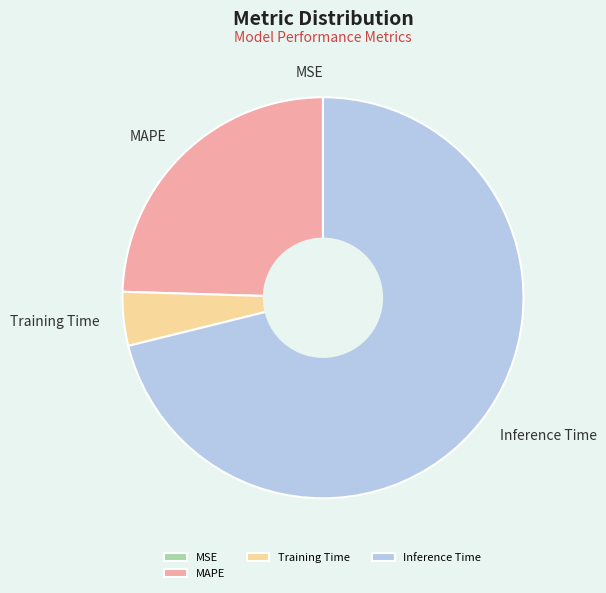

Which slice is the largest?

Inference Time